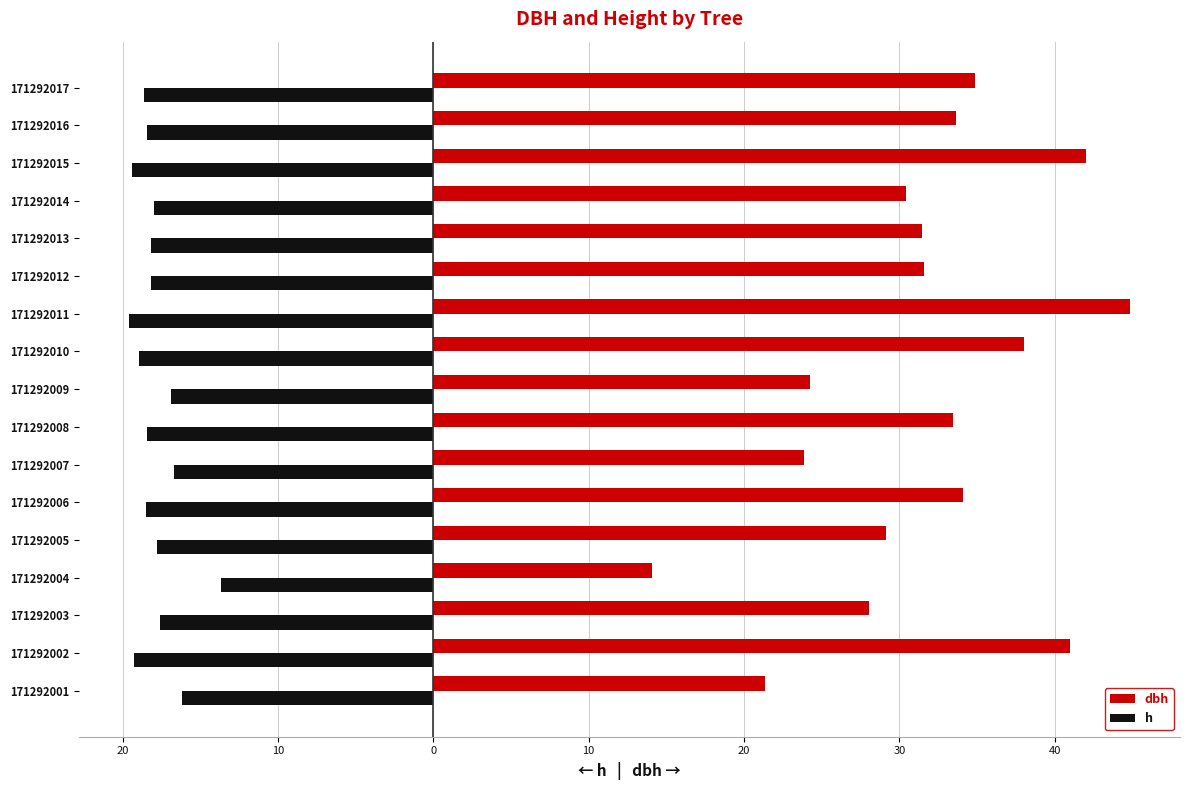

What are all the series names shown in the legend?

dbh, h